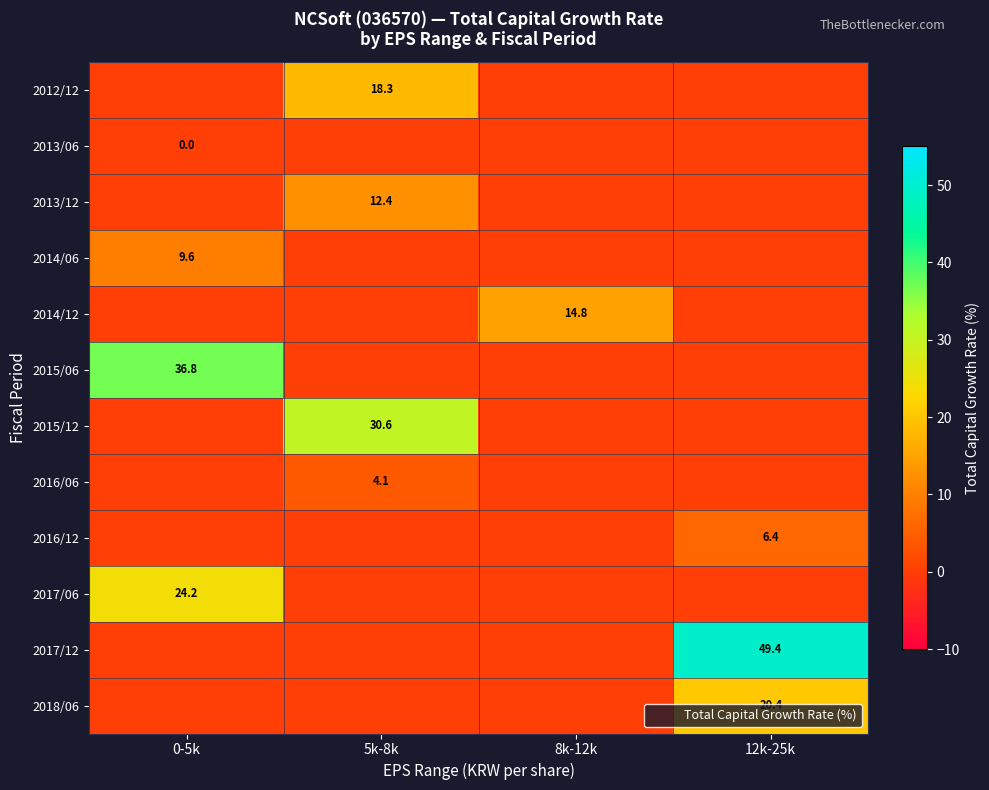

List the series in order of their peak value, highest first.

2017/12, 2015/06, 2015/12, 2017/06, 2018/06, 2012/12, 2014/12, 2013/12, 2014/06, 2016/12, 2016/06, 2013/06